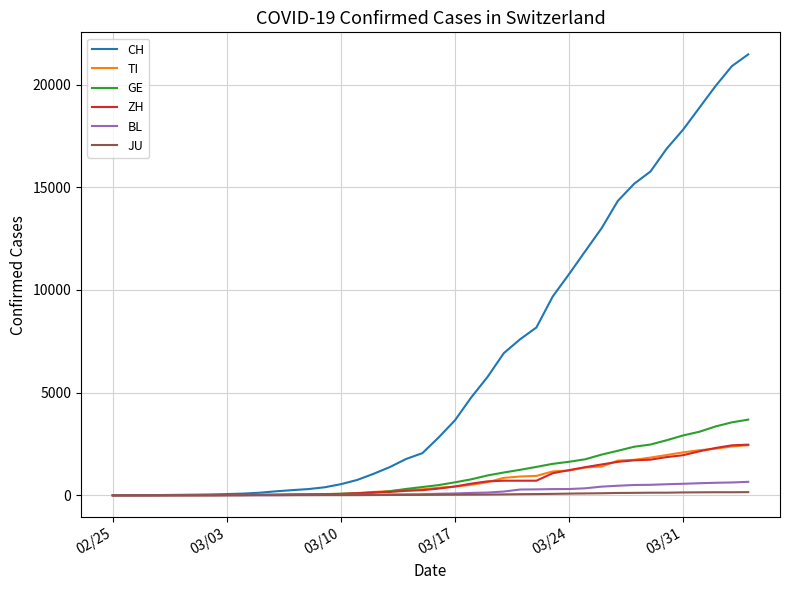

Which series has the largest total across all categories?

CH